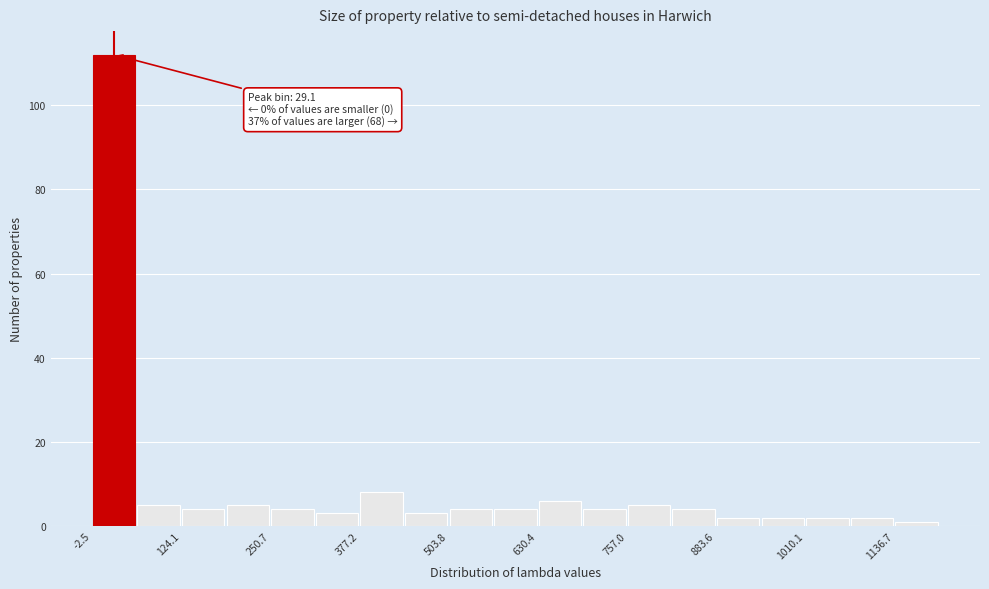

Around what value on the x-axis is the tallest bar? Give the approximate position of its centre, as read against the axis.

20